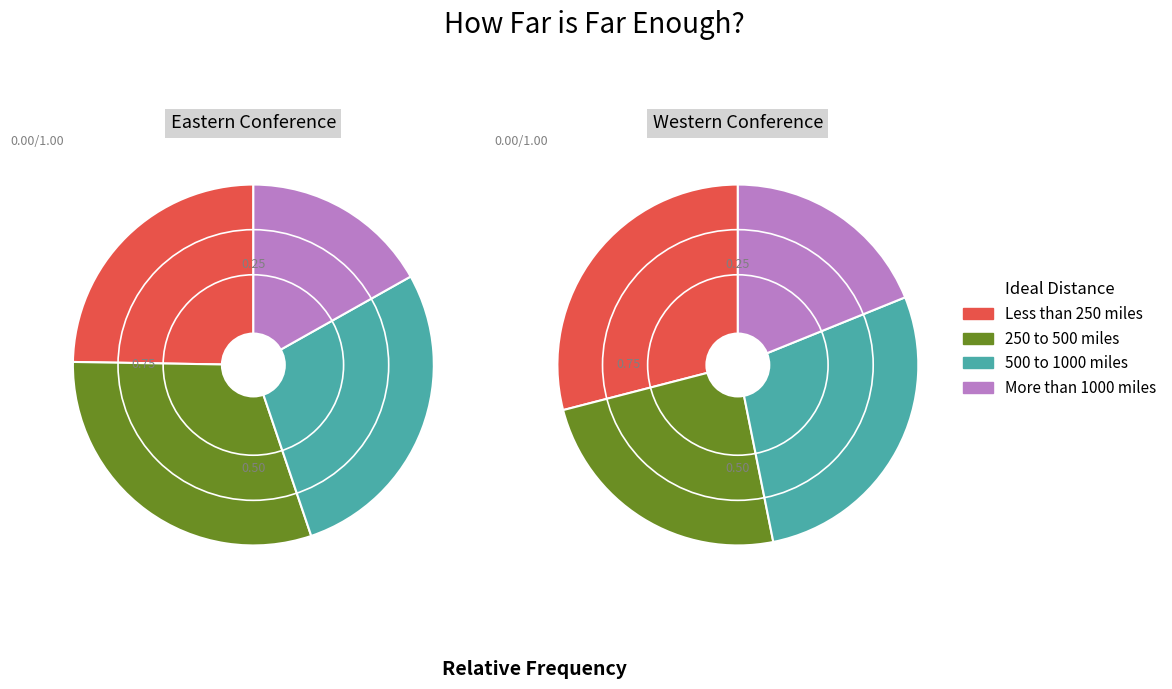

Do 8 and 0 together represent more than half of the pie?

No